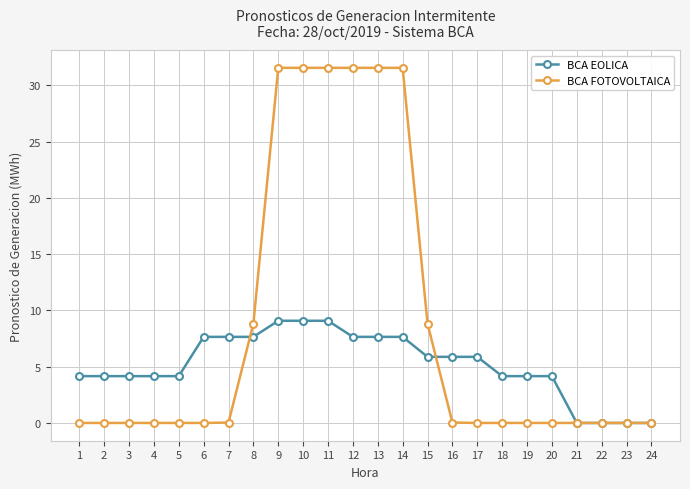

Does the chart have visible grid lines?

Yes